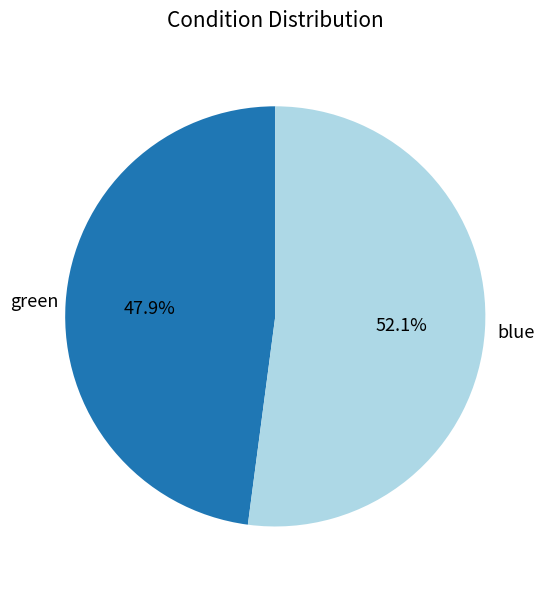

To the nearest percent, what is the difference between the largest and smallest slice percentages?

4%